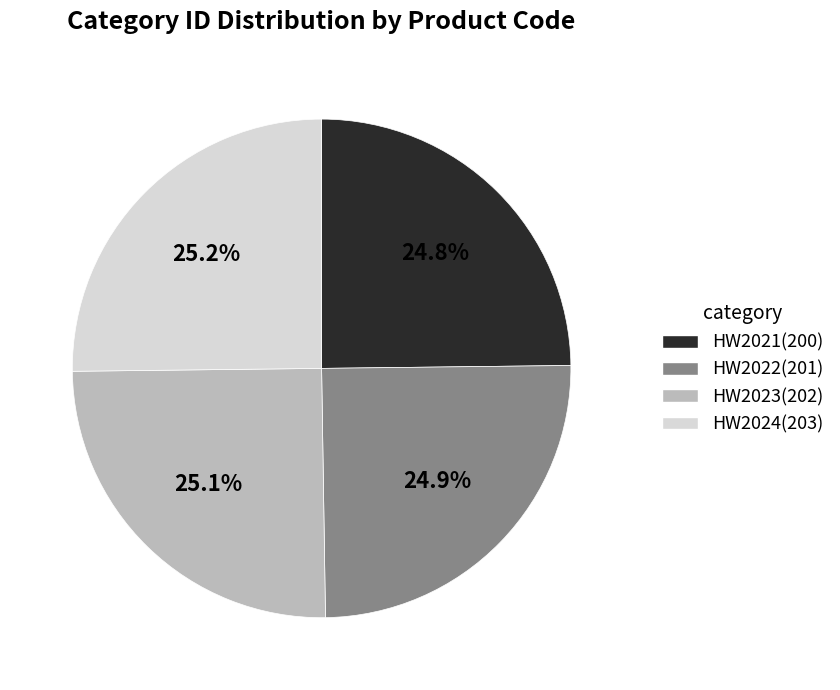

What percentage is NOT represented by HW2024?

74.8%